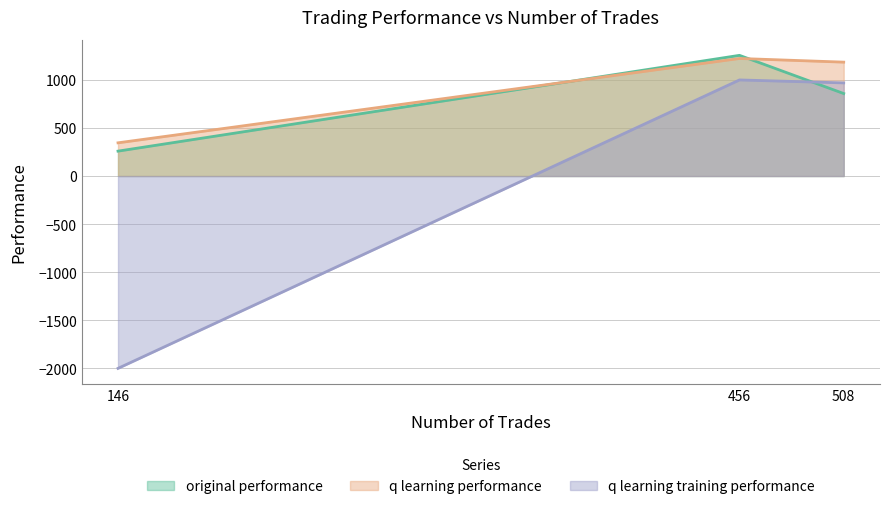

What is the difference between the highest and lowest values at 146?

2345.2